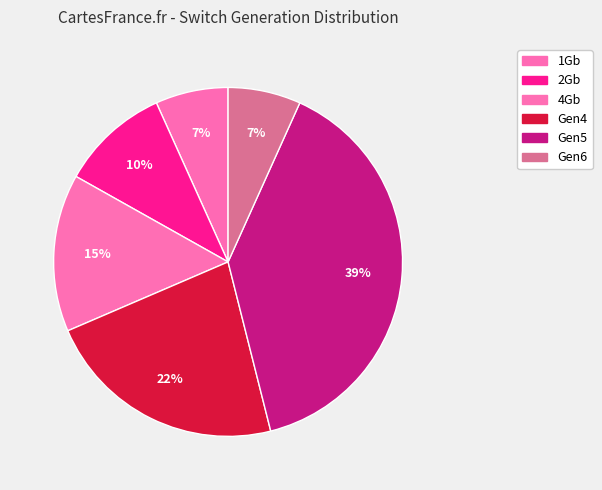

How many slices are in this pie chart?

6